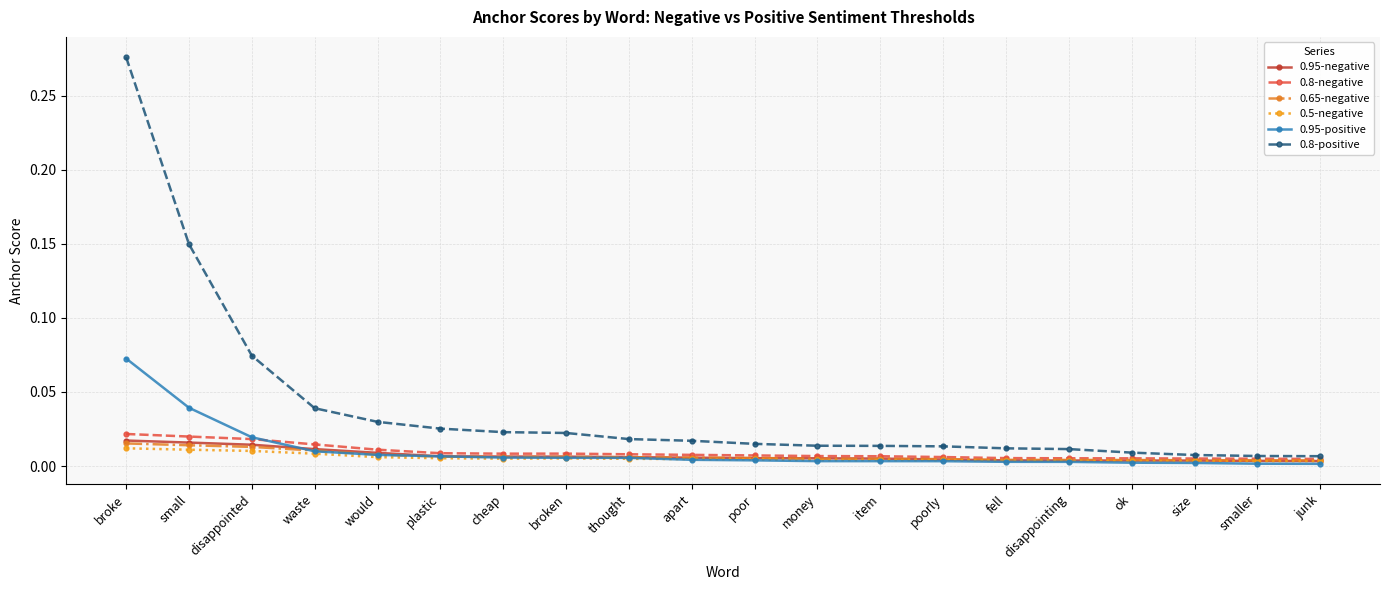

True or false: 0.8-negative has a value of 0.0 at thought.

True